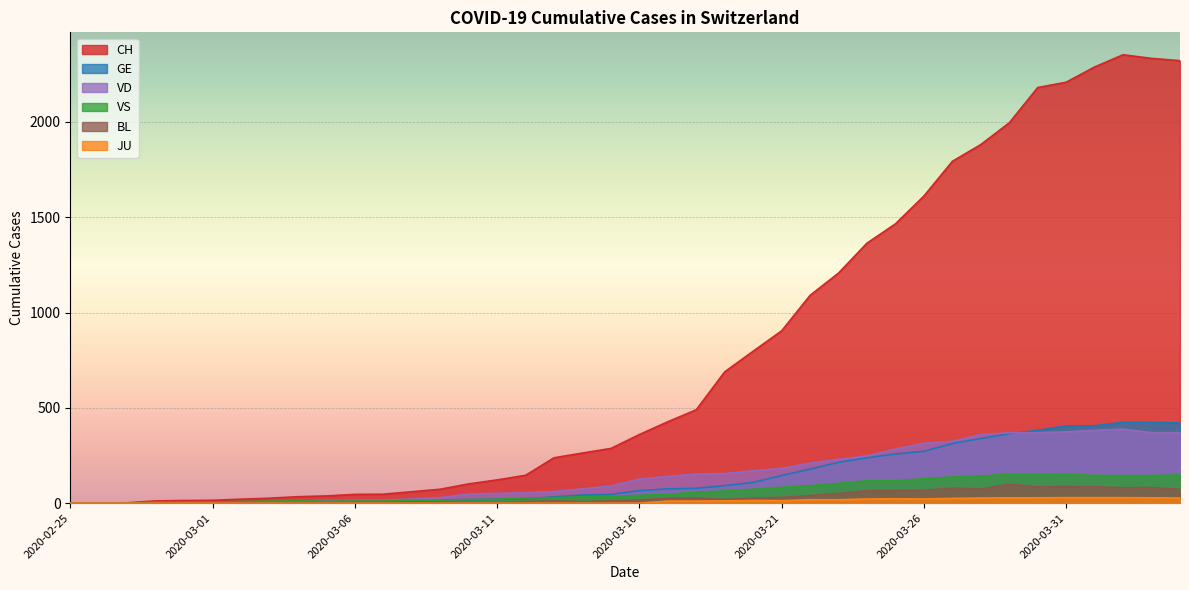

What is the approximate value of BL at 2020-03-25?

68